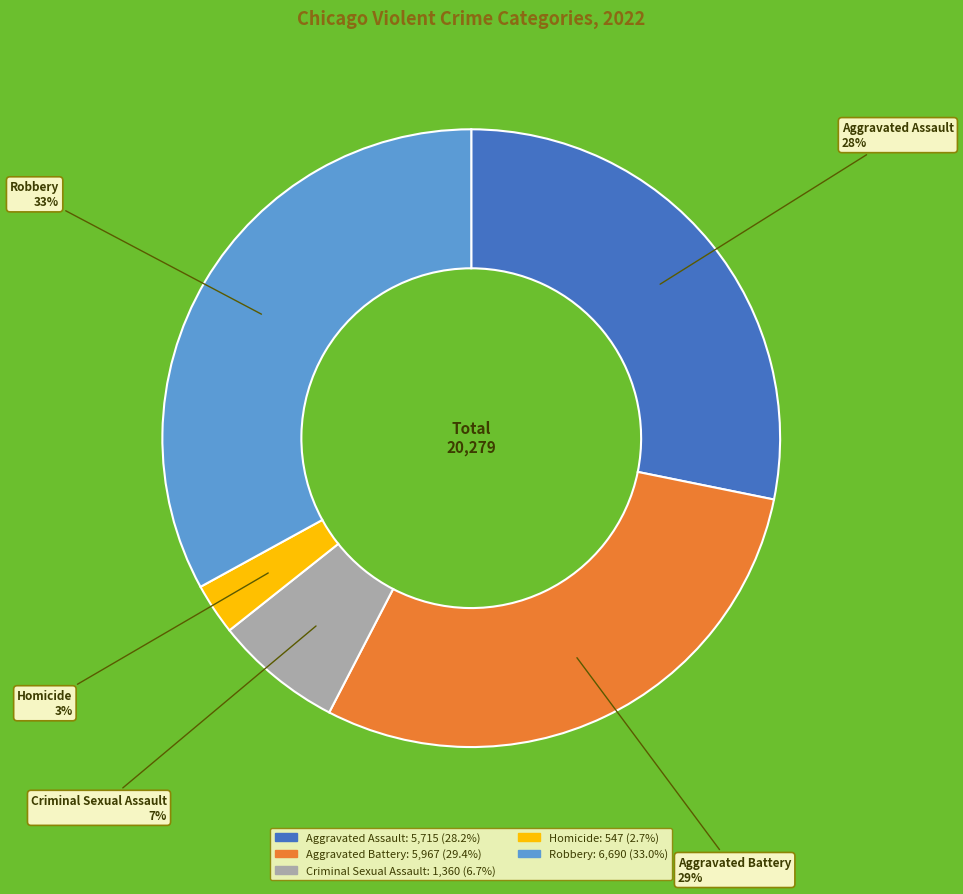

To the nearest percent, what is the difference between the largest and smallest slice percentages?

30%